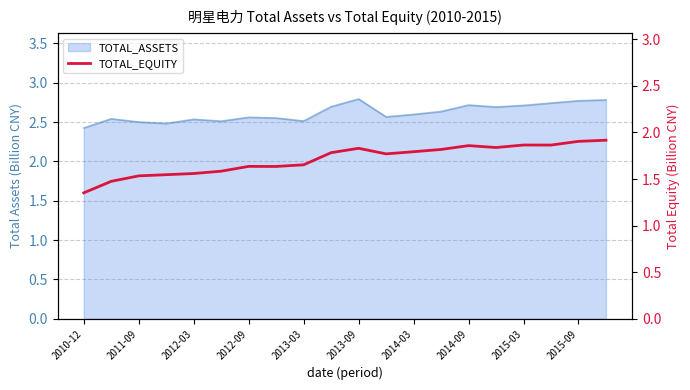

True or false: the data shows 1.9 at 2015-03.

True